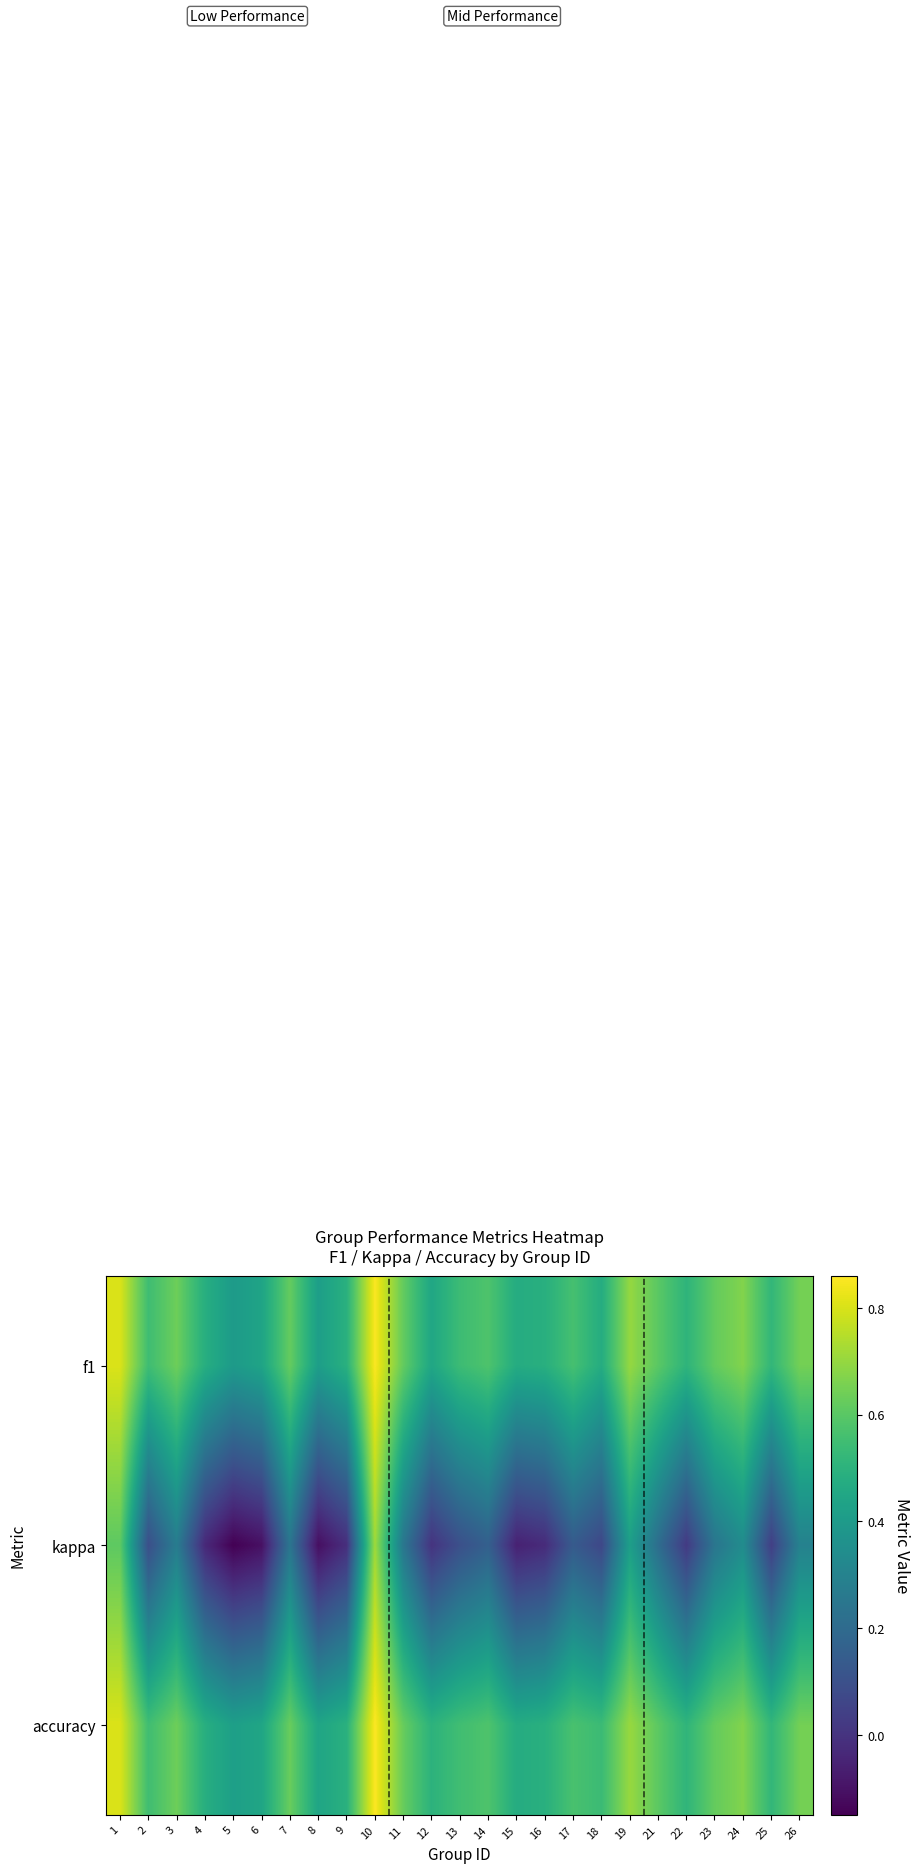

Between 24 and 1, which is larger?

1